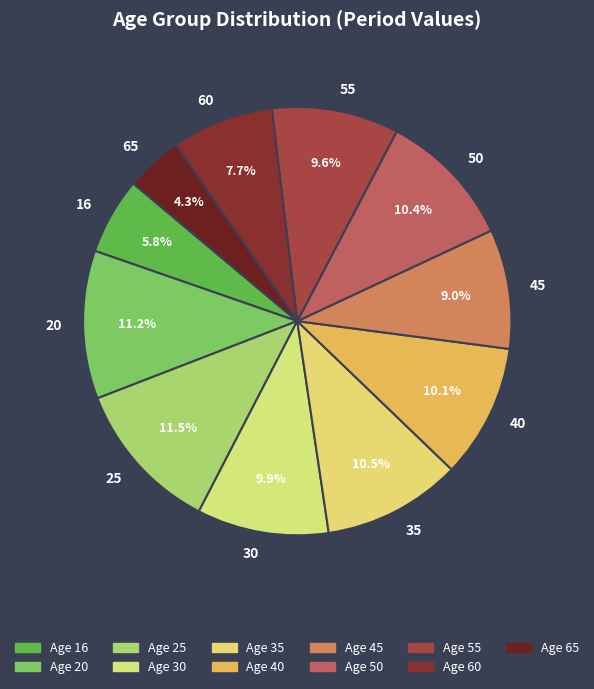

The 30 slice represents 4% of the pie. True or false?

False